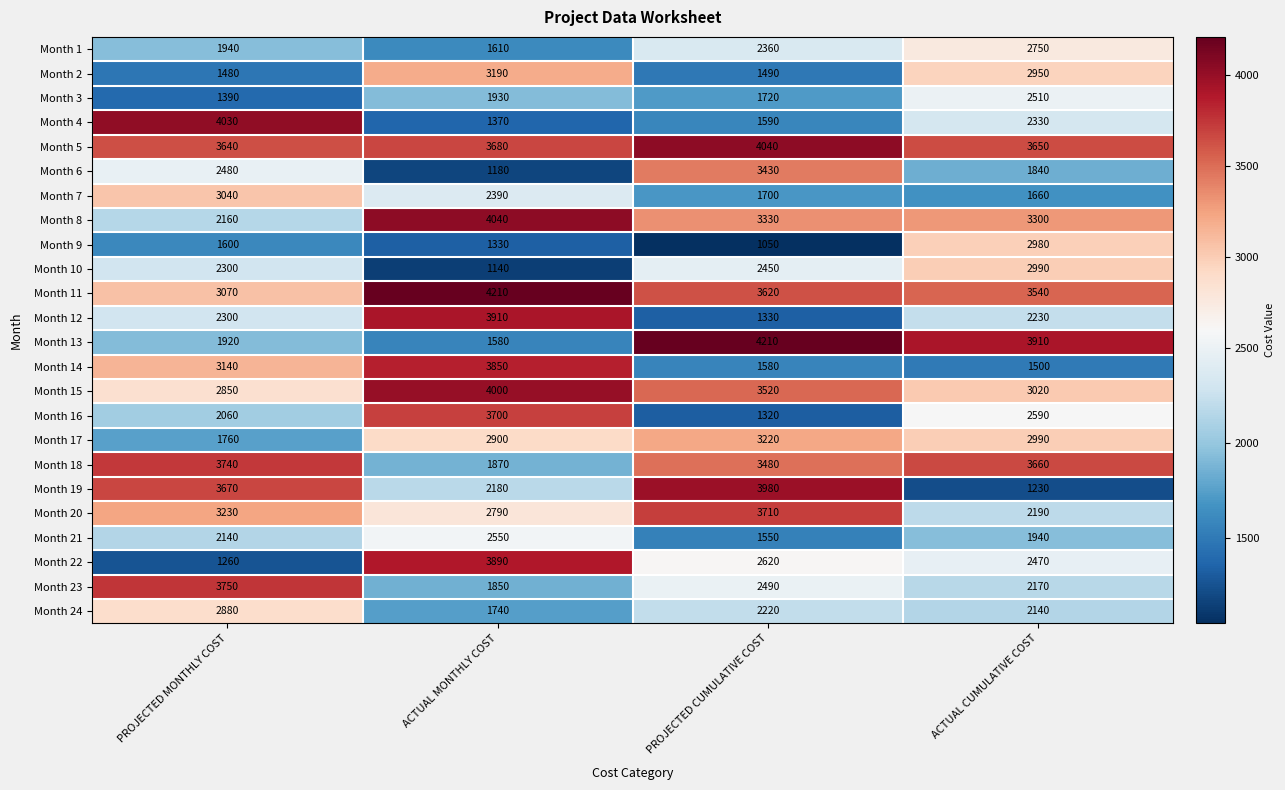

Between PROJECTED CUMULATIVE COST and ACTUAL CUMULATIVE COST, which series saw the biggest shift?

Month 19